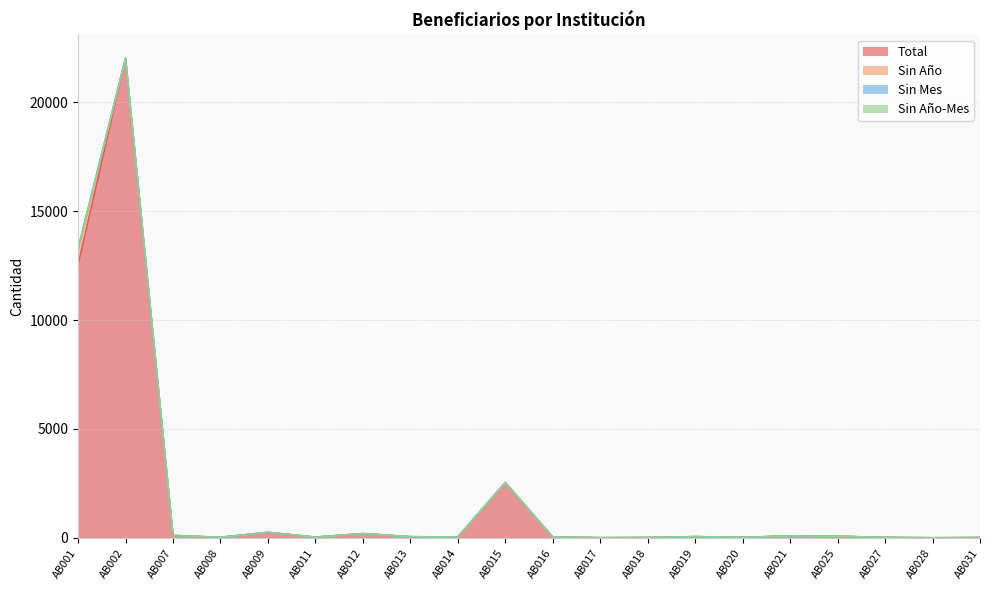

Where is the first local maximum for Total?

AB002